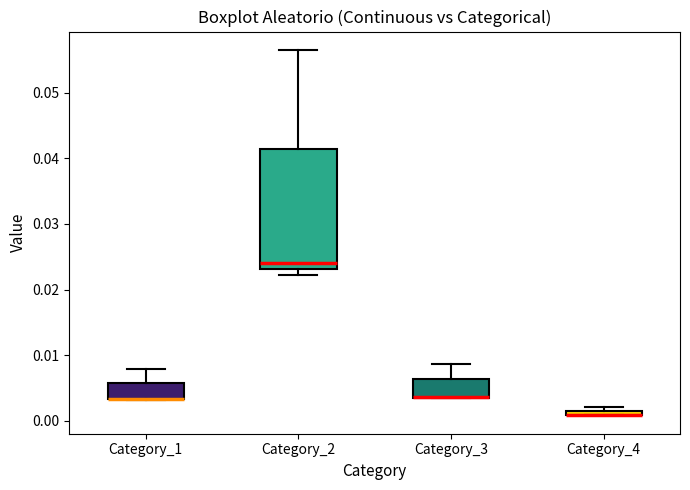

Which box is the tallest, from its lower edge to its upper edge?

Category_2